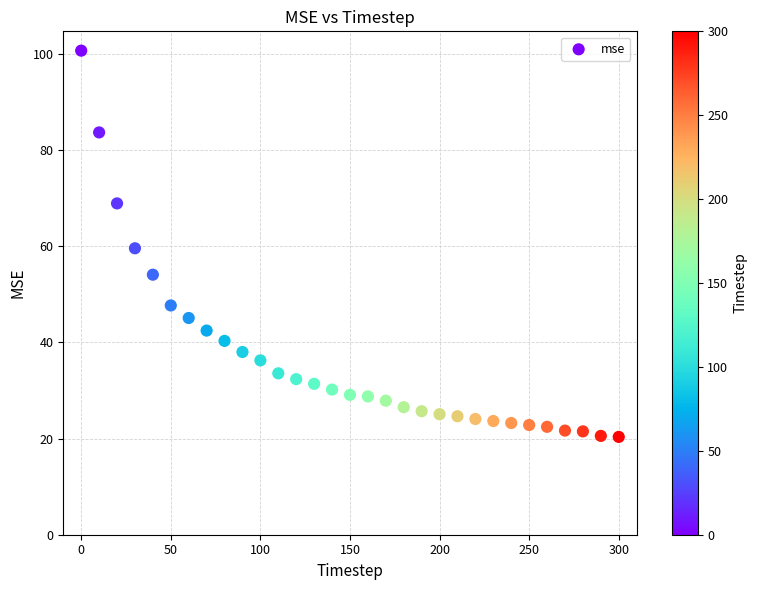

What is the range of X values (max minus min)?

300.0